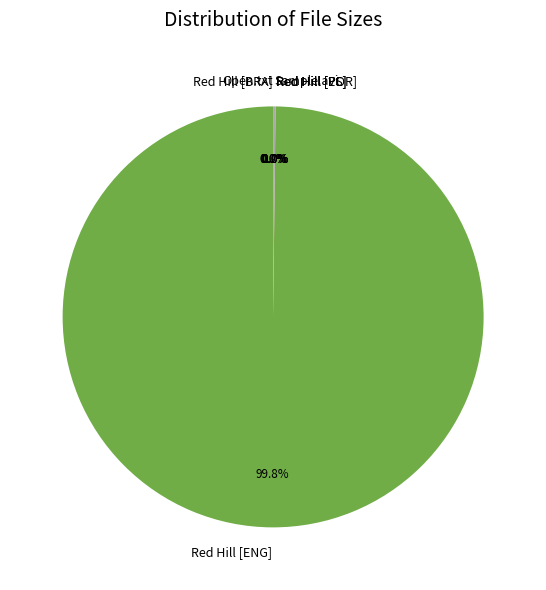

Is there a majority slice in this chart?

Yes